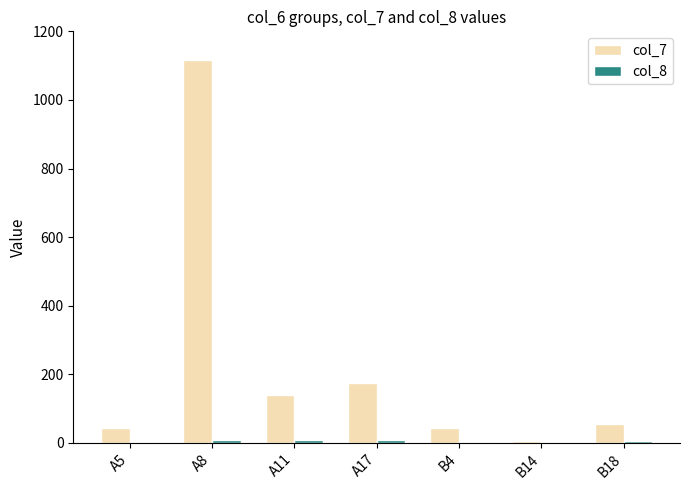

Are the bars horizontal?

No